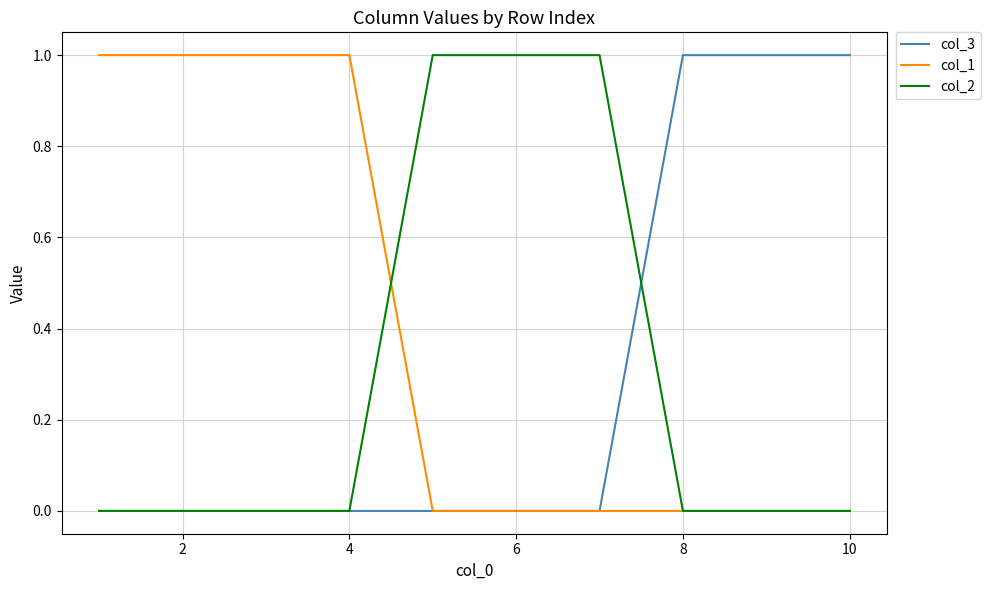

What is the sum of all col_1 values?

4